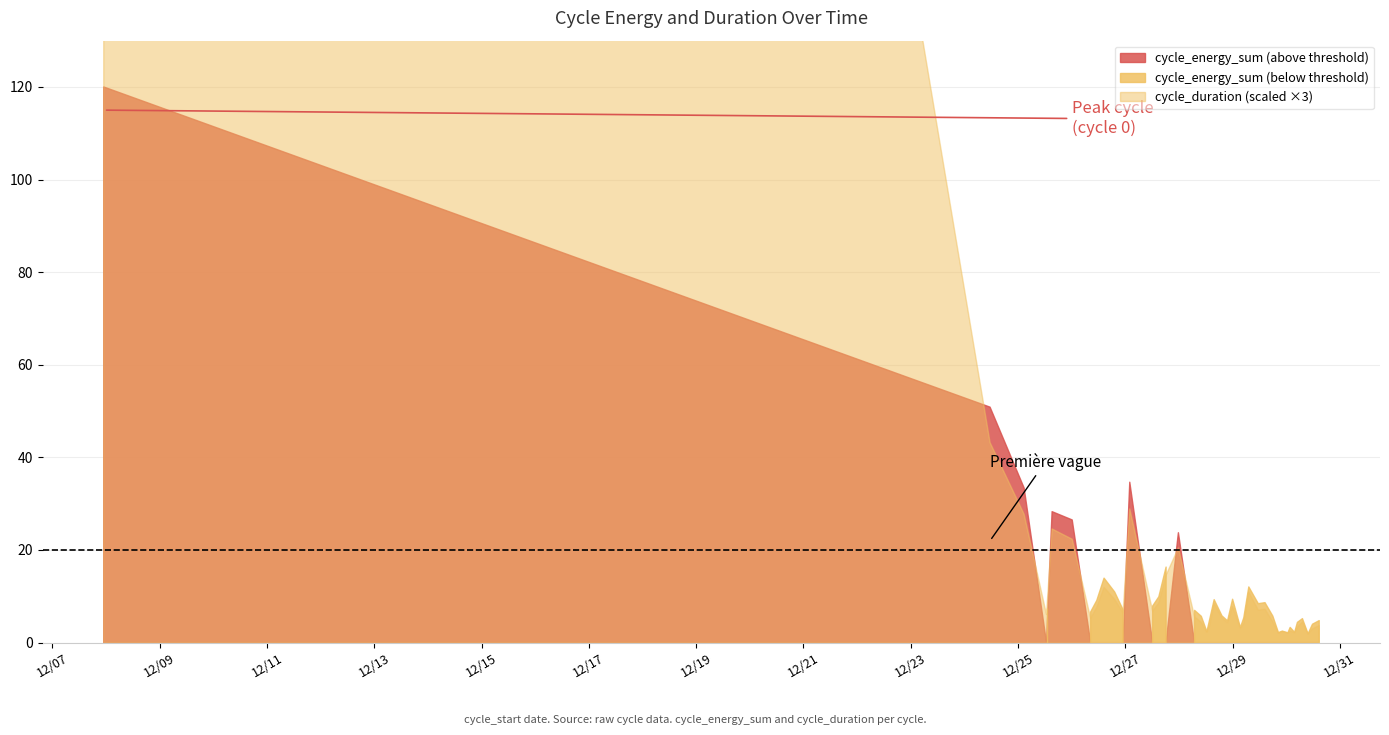

Where is cycle_duration nearest to the value 198?

2021-12-24 11:30:00